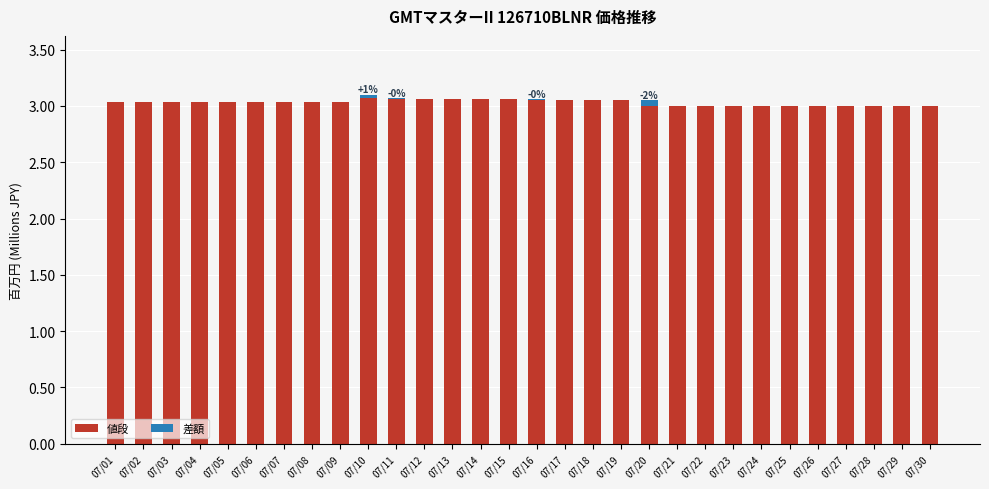

What is the sum of all 値段 values?

90.9